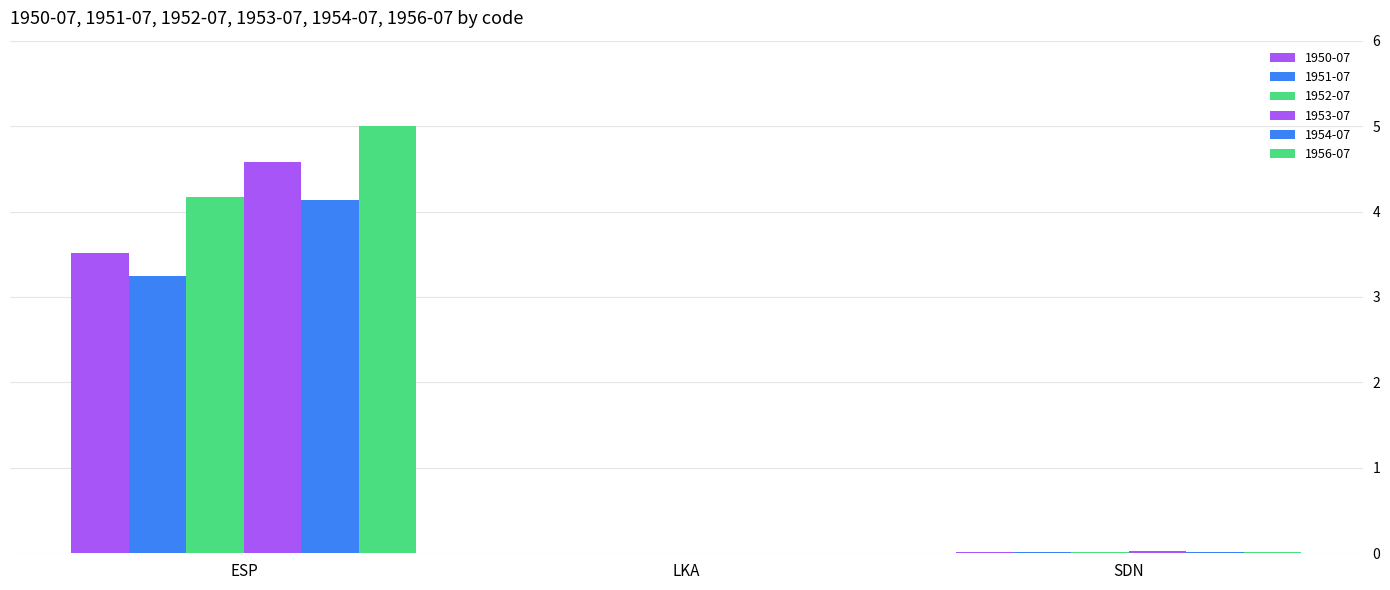

What is the label of the 2nd bar from the left?

LKA